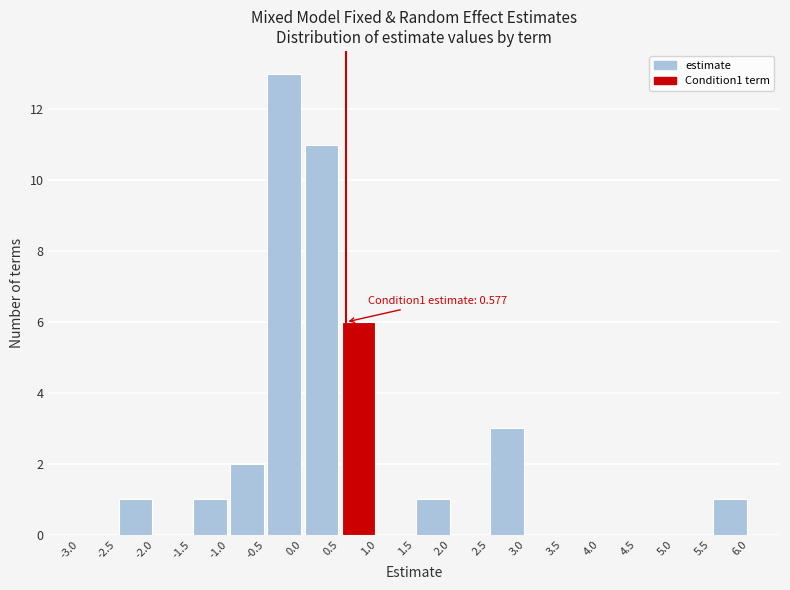

Over which range of the x-axis is the bar tallest?

-0.5 to 0.0